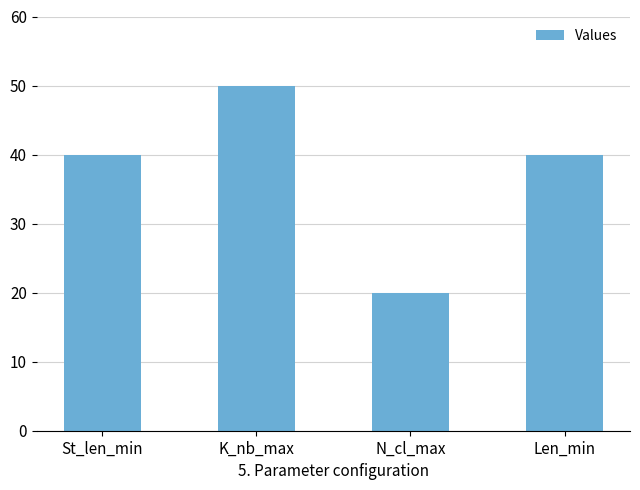

The value at N_cl_max is 20. True or false?

True